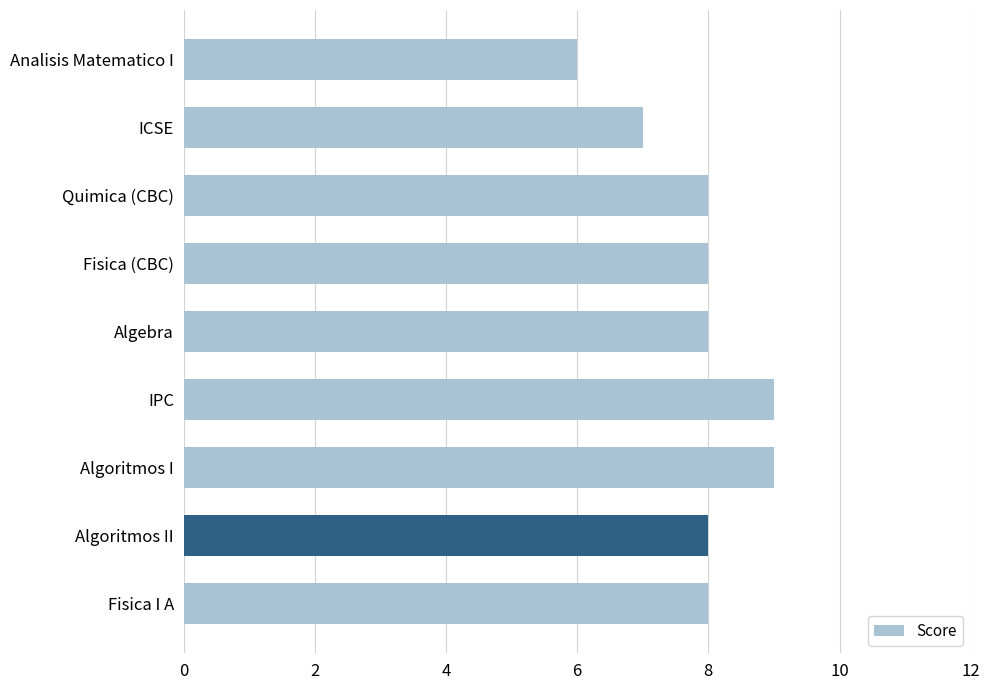

What is the smallest value displayed?

6